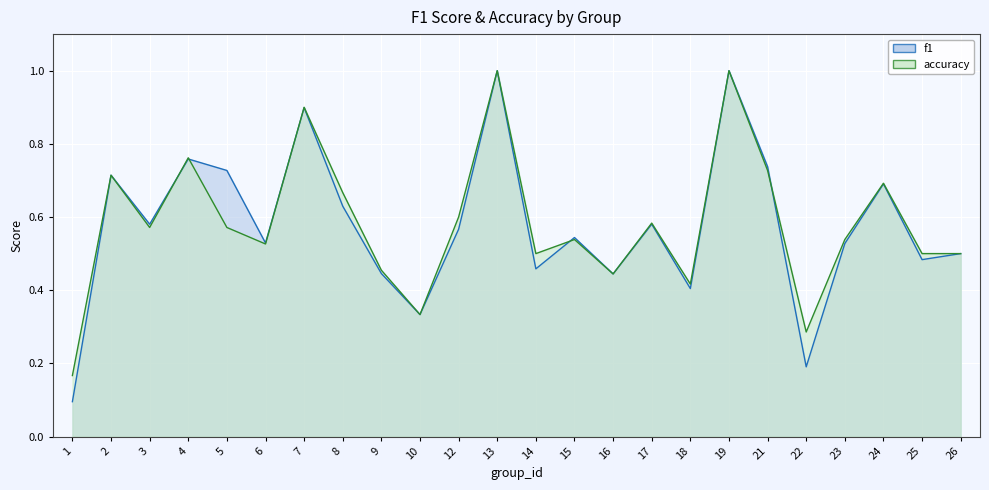

The value of f1 at 17 is 0.6. True or false?

True